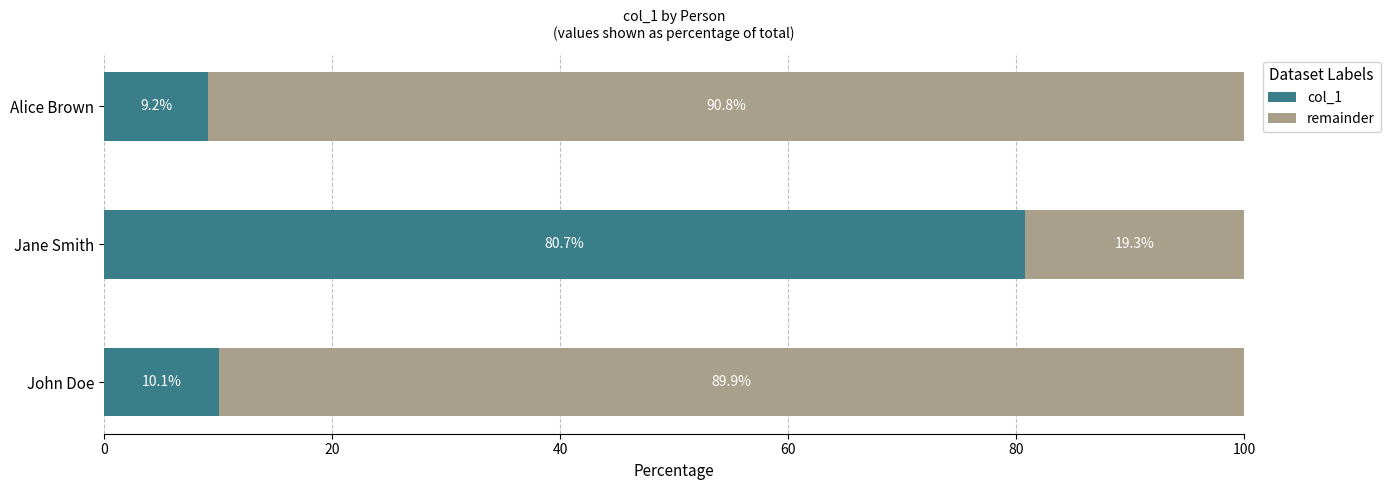

What is the minimum value for col_1?

9.2